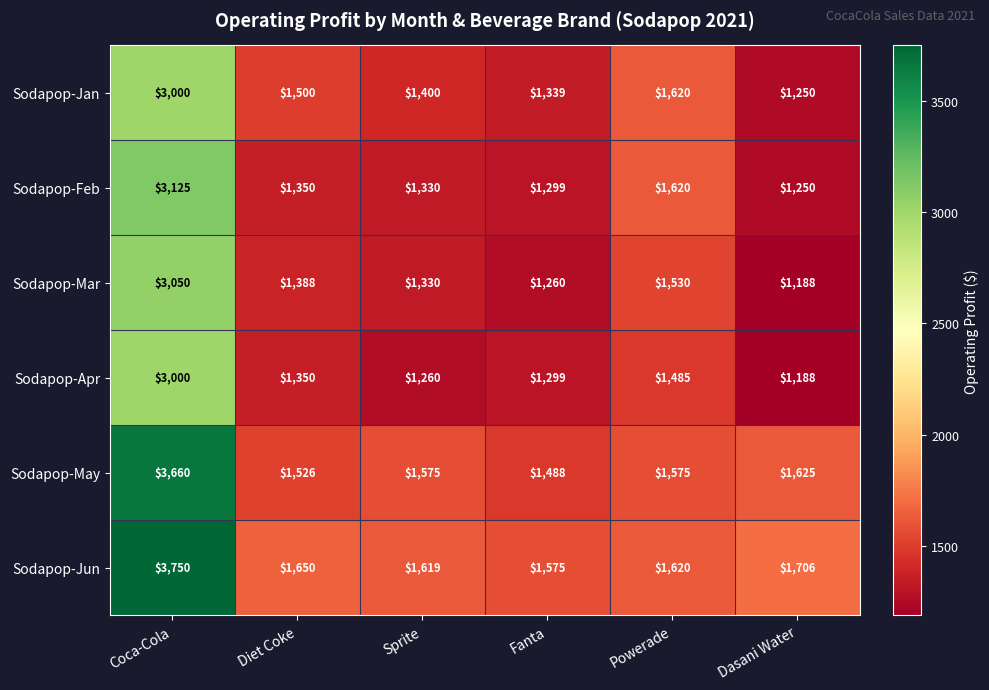

What is the average value of the Sodapop-May series?

1908